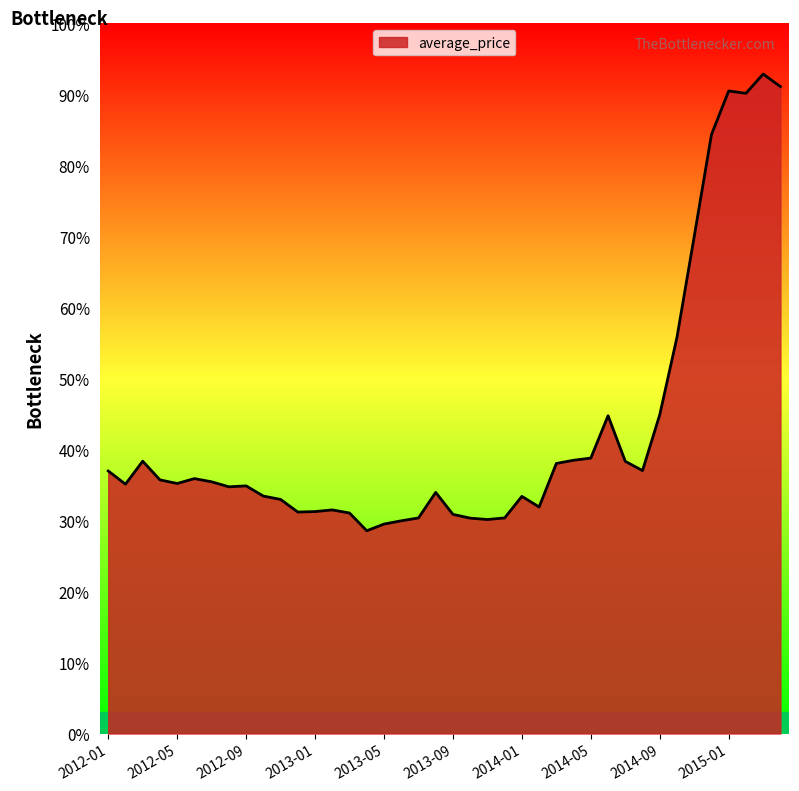

What is the label of the 9th point from the right?

2014-08